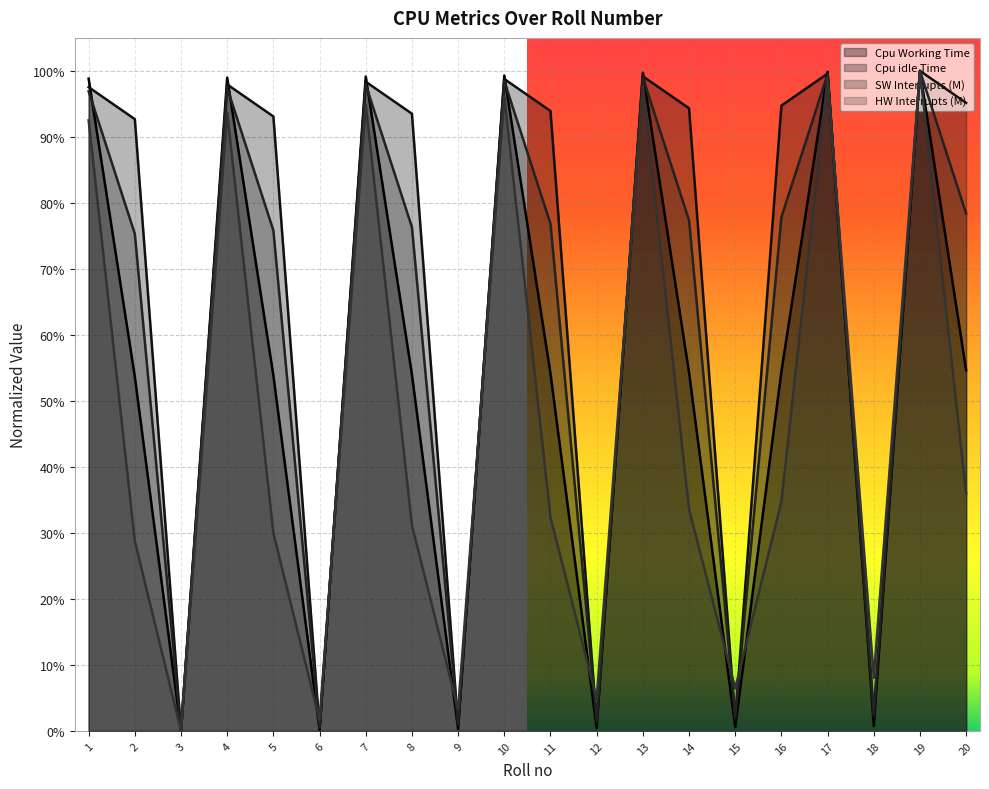

How many interior local valleys does the Cpu idle Time series have?

6